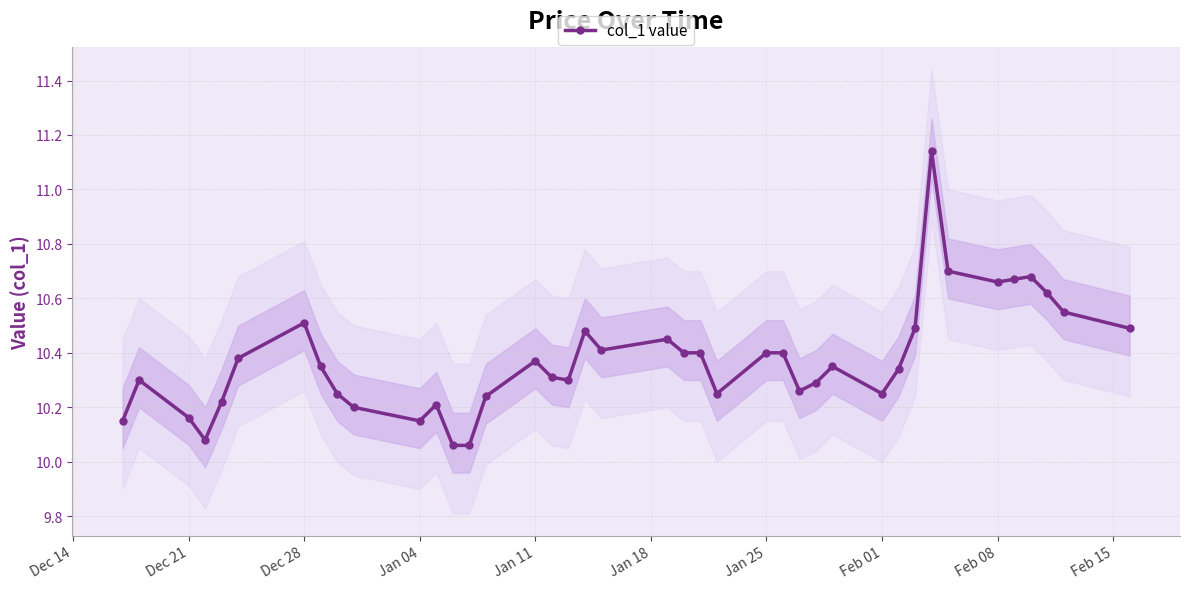

Count the number of data series in this chart.

1